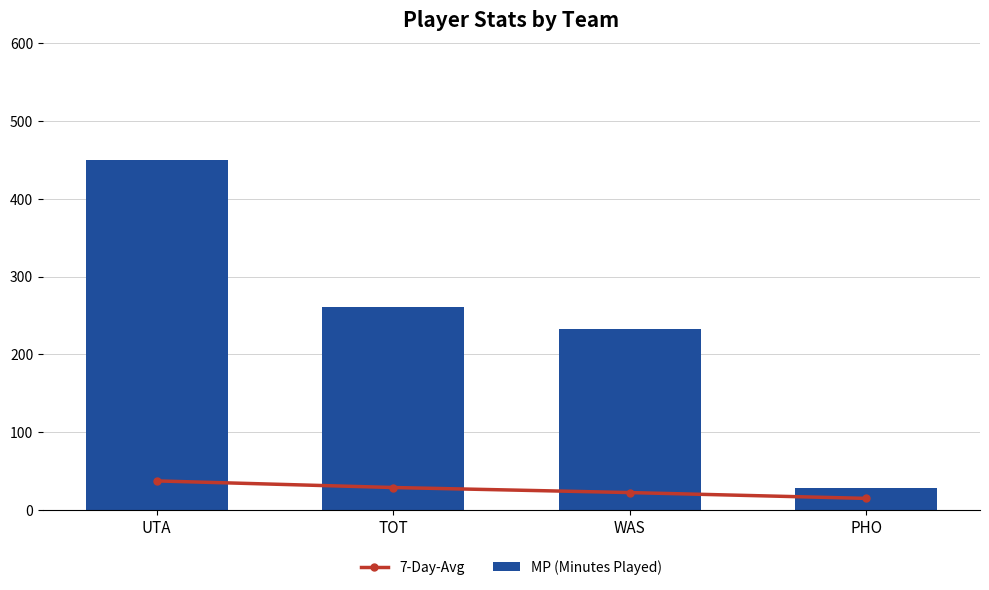

What is the difference between the second highest and second lowest values in the 7-Day-Avg series?

6.5